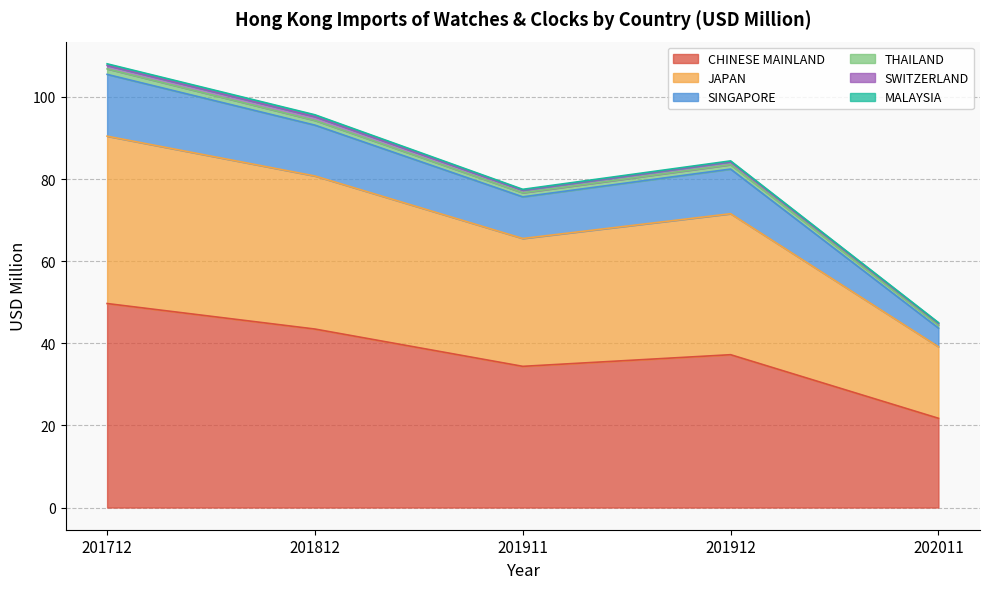

What is the average value of the CHINESE MAINLAND series?

37.3